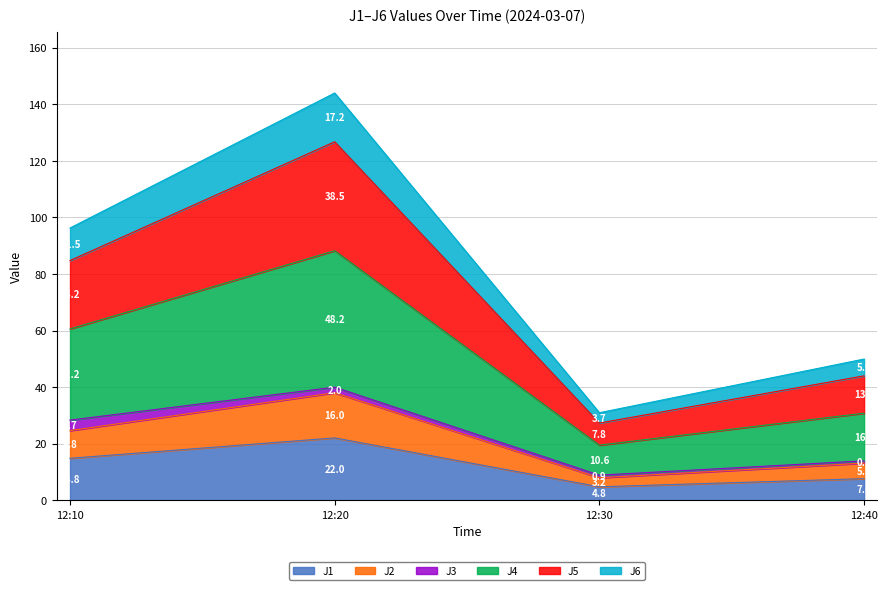

At which label is J1 closest to 13?

12:10